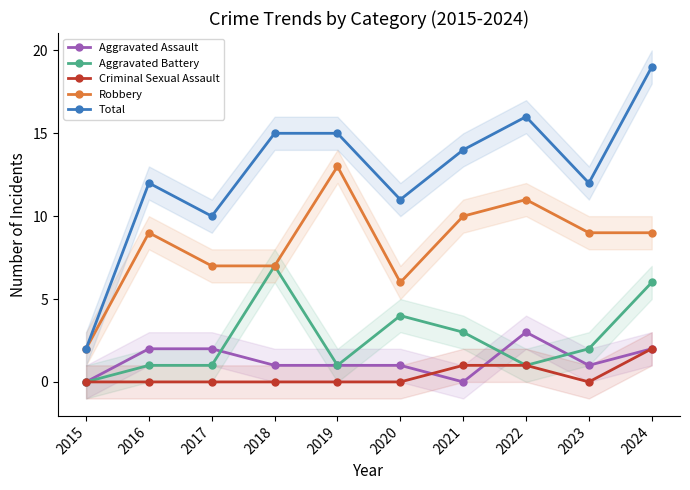

Reading right to left, list all the values displayed in this chart.

Aggravated Assault: 2	1	3	0	1	1	1	2	2	0
Aggravated Battery: 6	2	1	3	4	1	7	1	1	0
Criminal Sexual Assault: 2	0	1	1	0	0	0	0	0	0
Robbery: 9	9	11	10	6	13	7	7	9	2
Total: 19	12	16	14	11	15	15	10	12	2